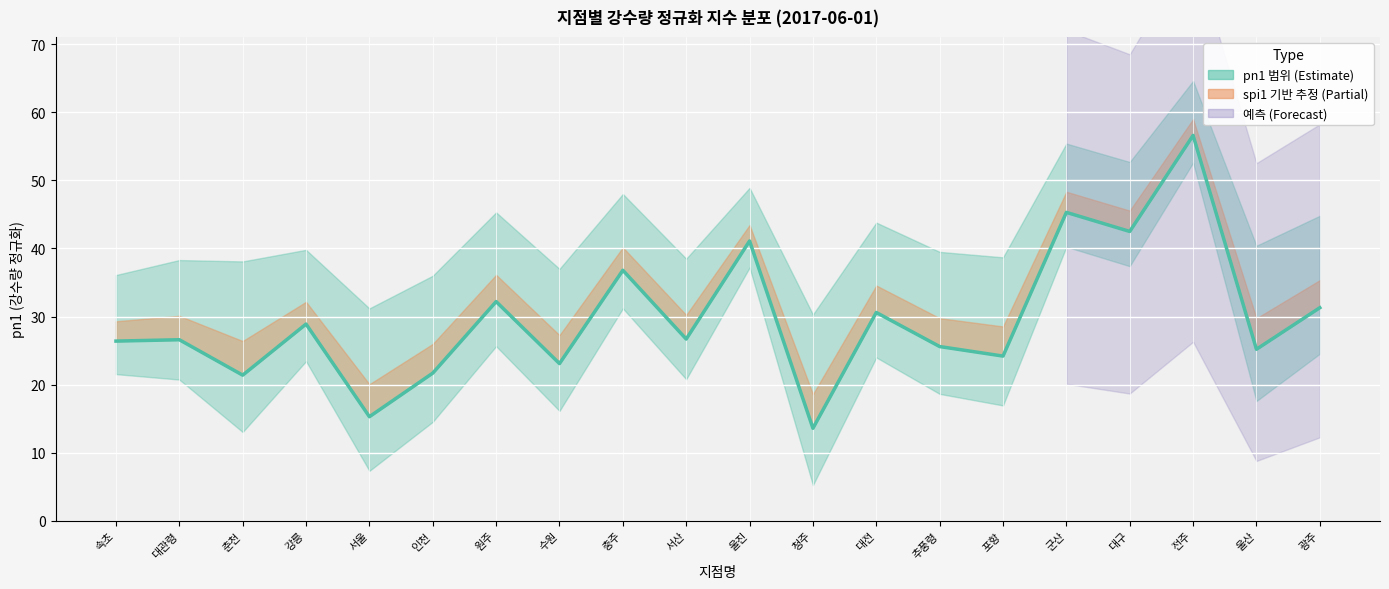

Rank the categories by value from highest to lowest.

전주, 군산, 대구, 울진, 충주, 원주, 광주, 대전, 강릉, 서산, 대관령, 속초, 추풍령, 울산, 포항, 수원, 인천, 춘천, 서울, 청주